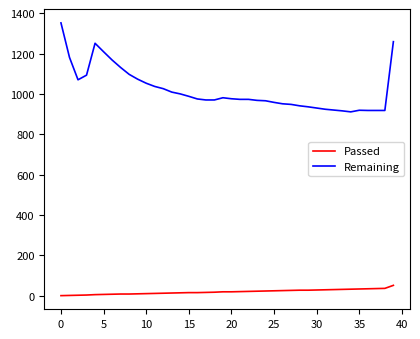

Which series has the widest spread of values?

Remaining